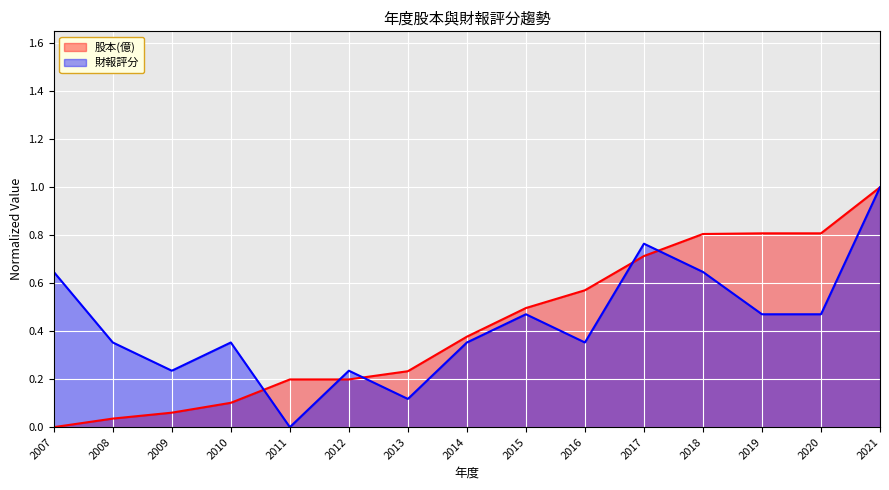

What is the sum of all 財報評分 values?

6.5